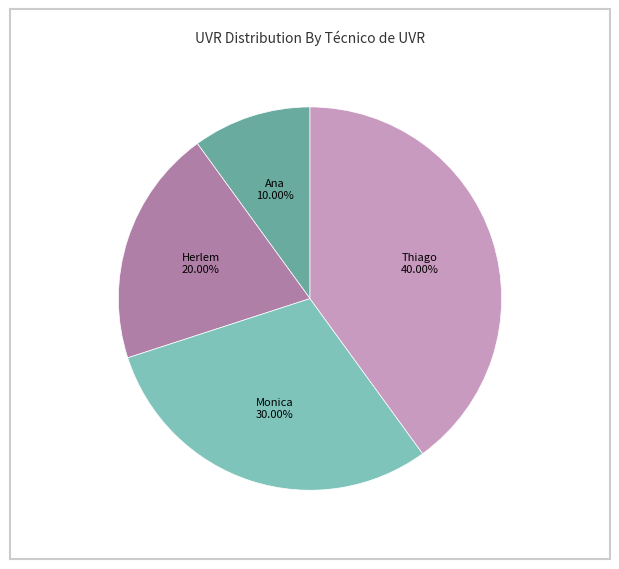

Is there any slice that represents more than half of the pie?

No